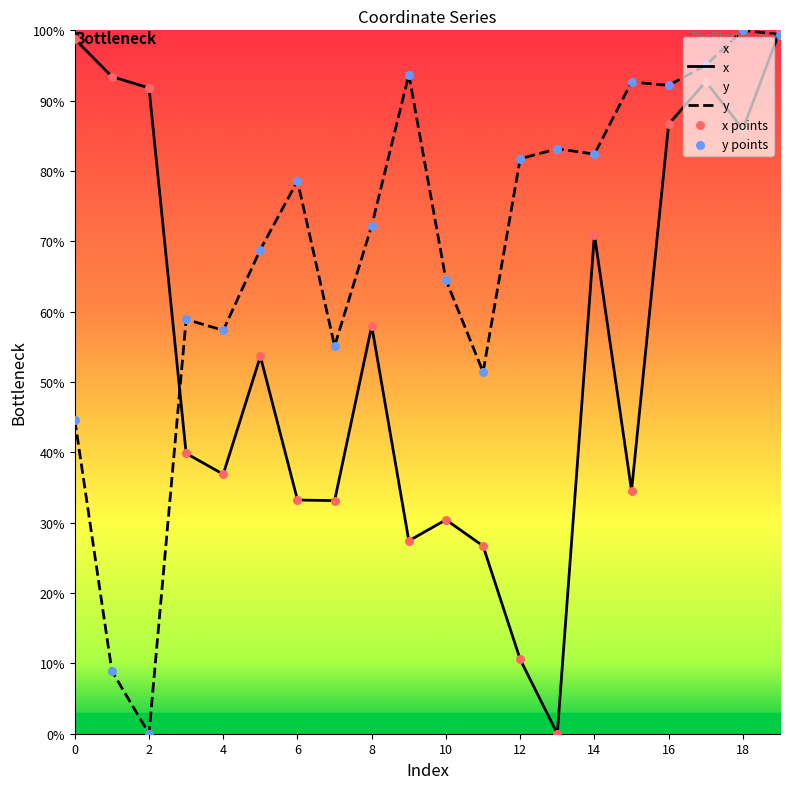

Which series reaches the minimum Y coordinate?

x